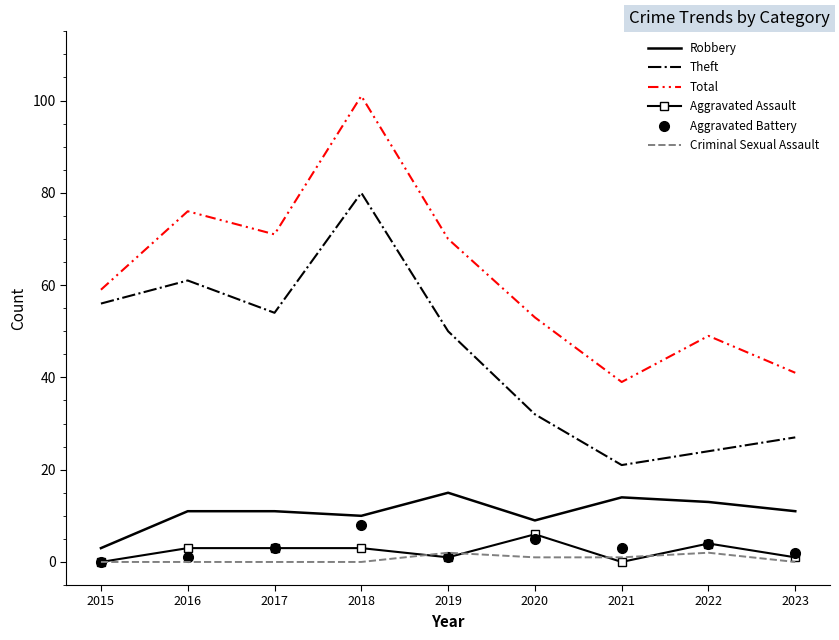

Rank the categories by Total value from lowest to highest.

2021, 2023, 2022, 2020, 2015, 2019, 2017, 2016, 2018